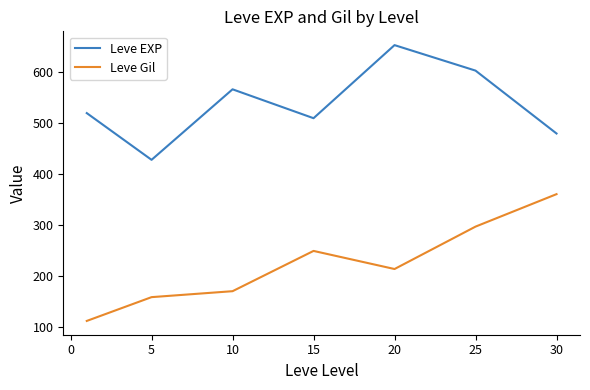

What is the minimum value for Leve EXP?

428.3